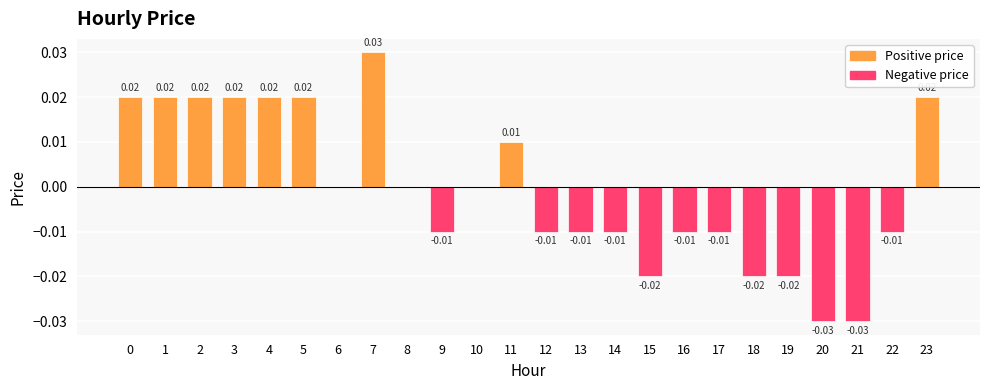

Are the bars grouped side by side (vs. stacked)?

No